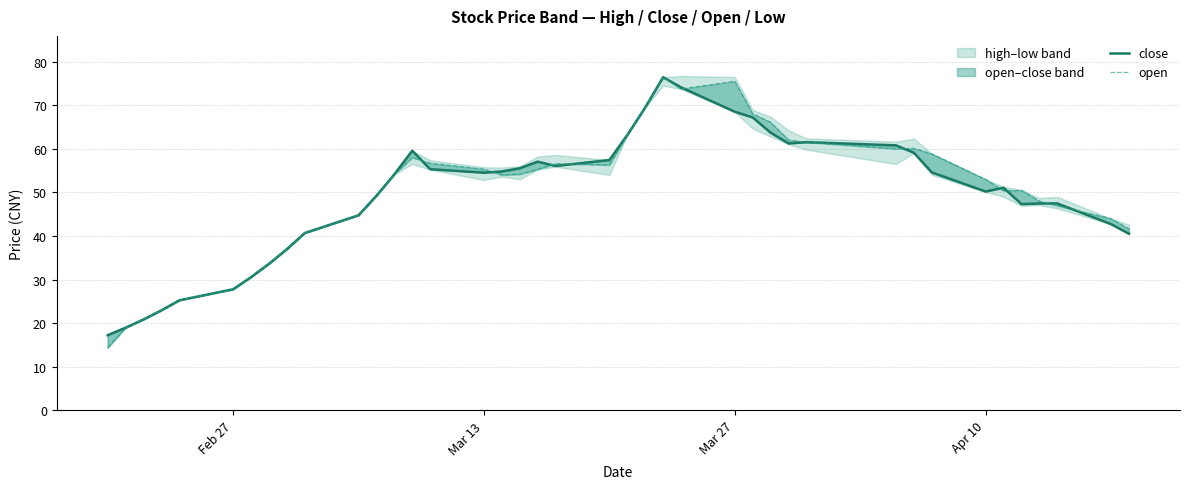

True or false: close has more than 0 points higher than both neighbors.

True